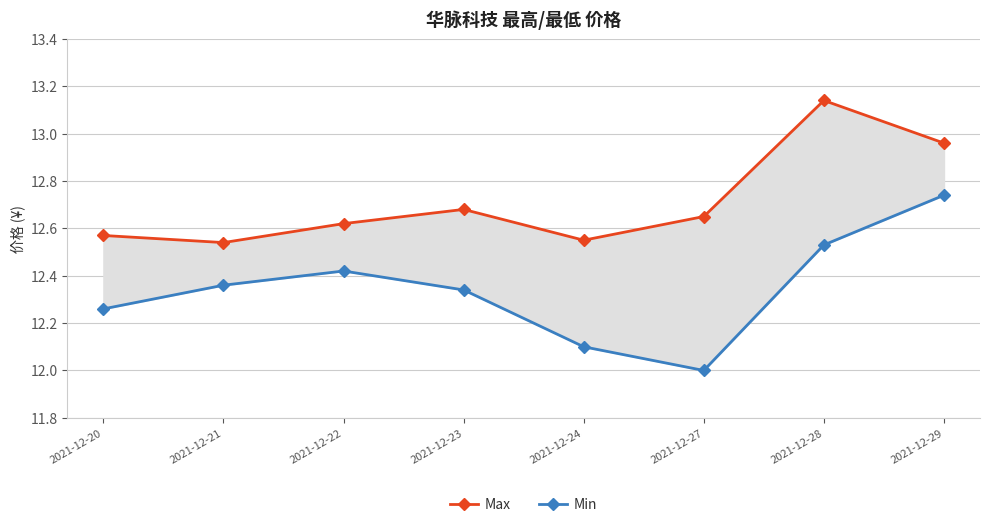

True or false: Min and Max intersect in this chart.

False